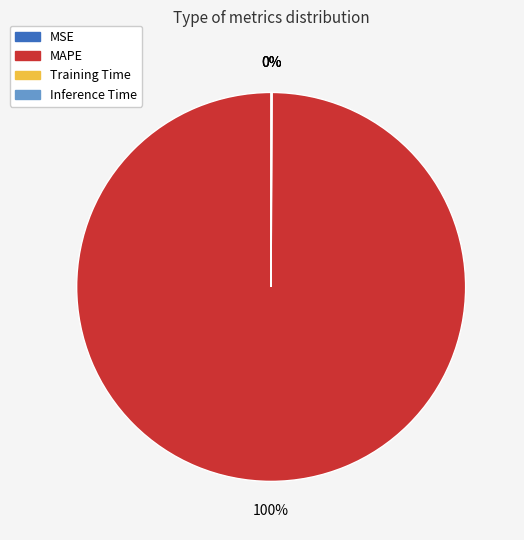

Does MAPE represent more than half of the total?

Yes